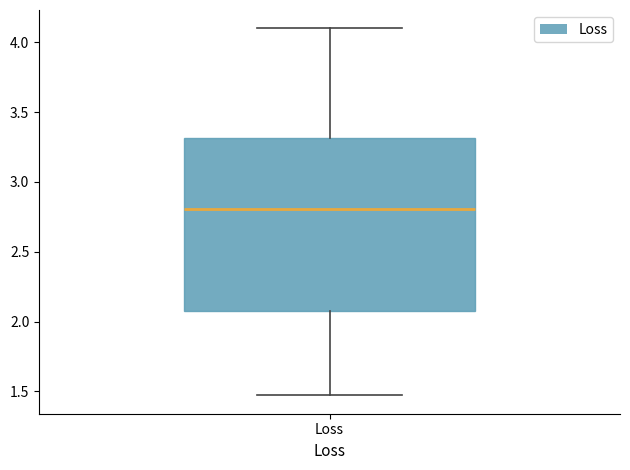

Read this box plot against the y-axis: the position of the median line, the range covered by the box, and the ends of both whiskers. The values are not printed on the chart, so give them approximately, as read against the axis.

median 2.80, box 2.10 to 3.30, whiskers 1.45 to 4.10